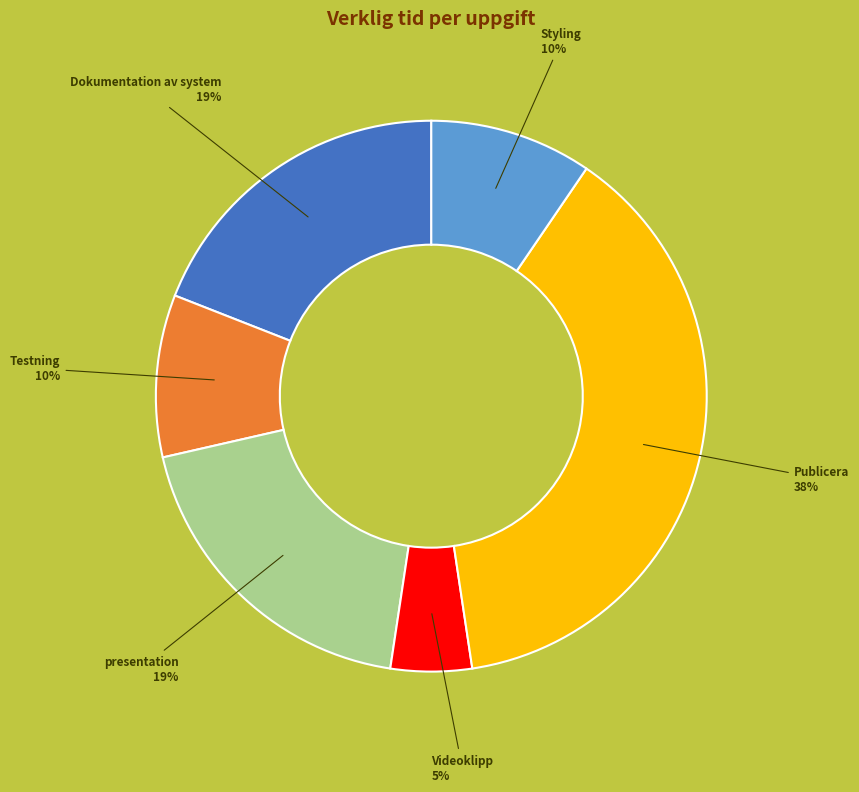

To the nearest percent, what is the difference between the Dokumentation av system and Videoklipp slice percentages?

14%